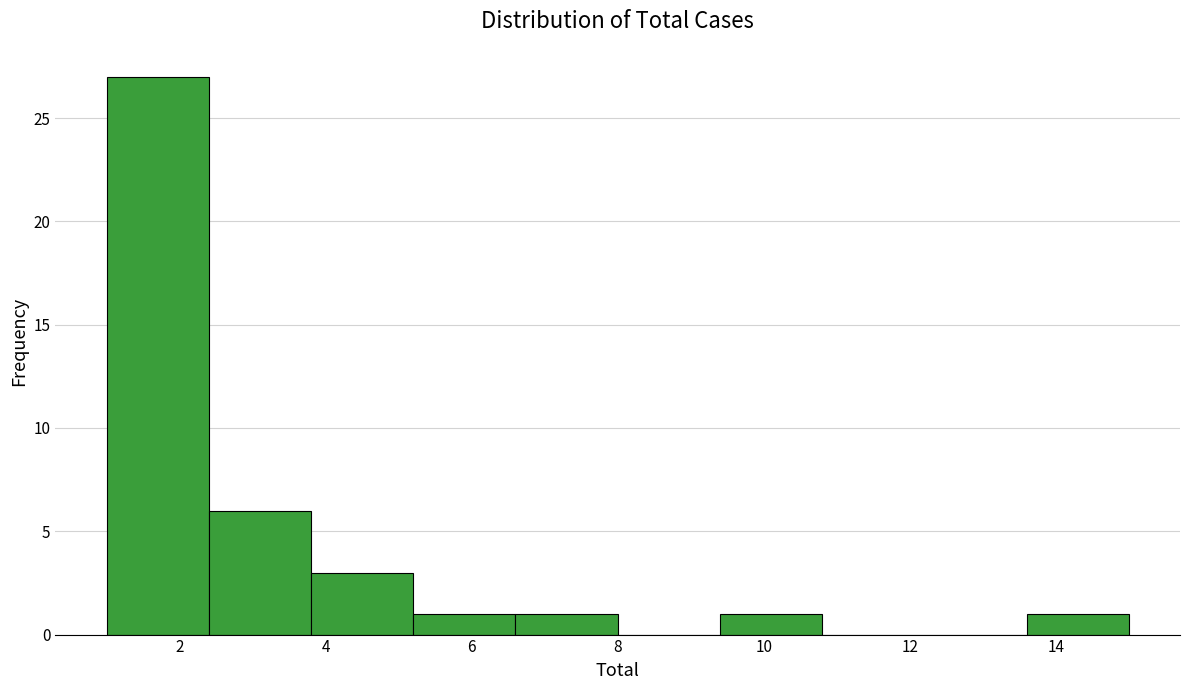

Reading left to right, transcribe this chart: for each bar, give the range it covers on the x-axis and its height. The values are not printed on the chart, so give them approximately, as read against the axis.

1.0 to 2.4: 27
2.4 to 3.8: 6
3.8 to 5.2: 3
5.2 to 6.6: 1
6.6 to 8.0: 1
8.0 to 9.4: 0
9.4 to 10.8: 1
10.8 to 12.2: 0
12.2 to 13.6: 0
13.6 to 15.0: 1